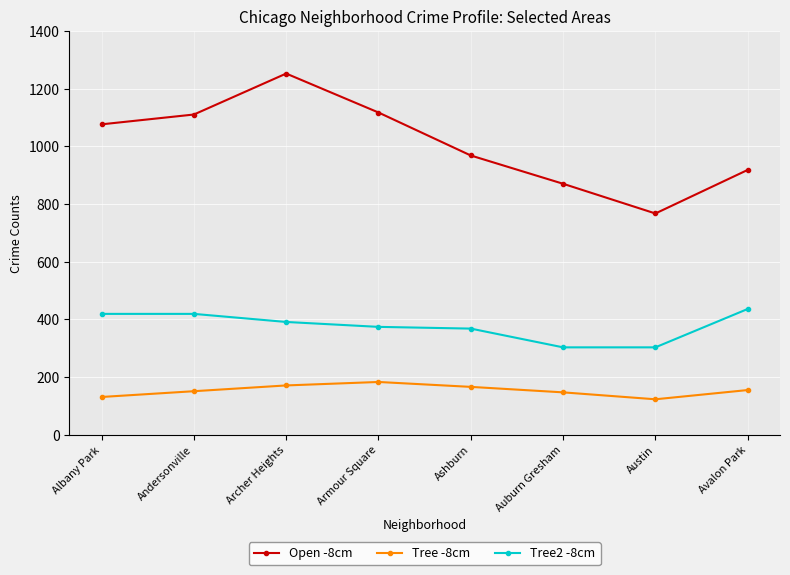

What position from the right is Ashburn?

4